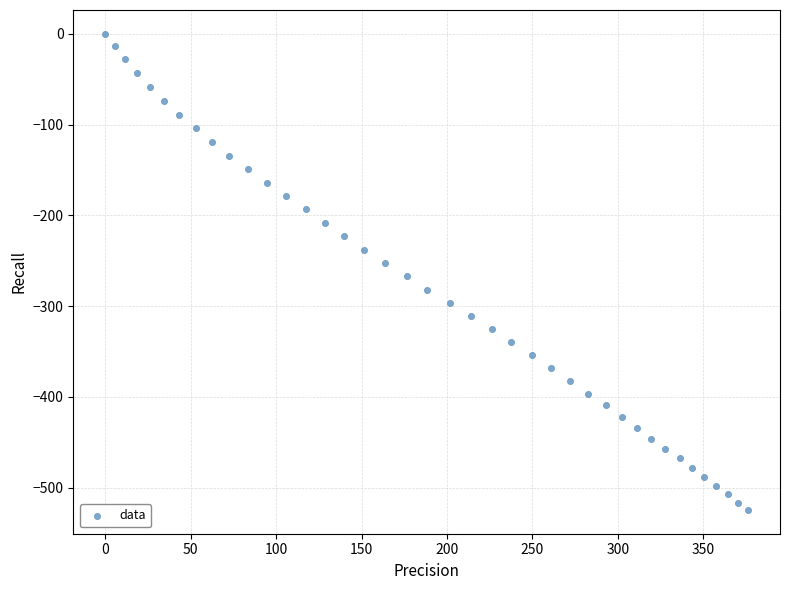

What is the range of Y values (max minus min)?

524.6